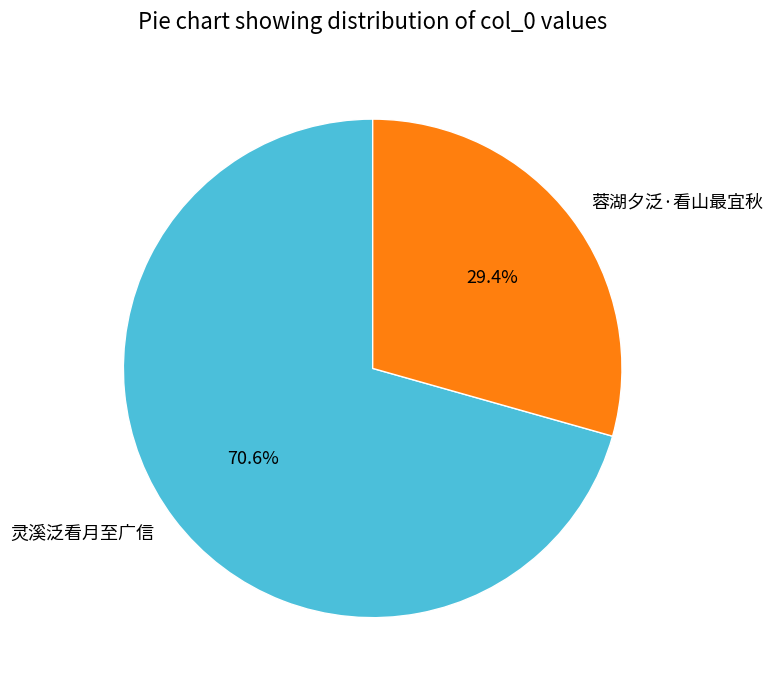

Rank the categories by value from lowest to highest.

蓉湖夕泛·看山最宜秋, 灵溪泛看月至广信